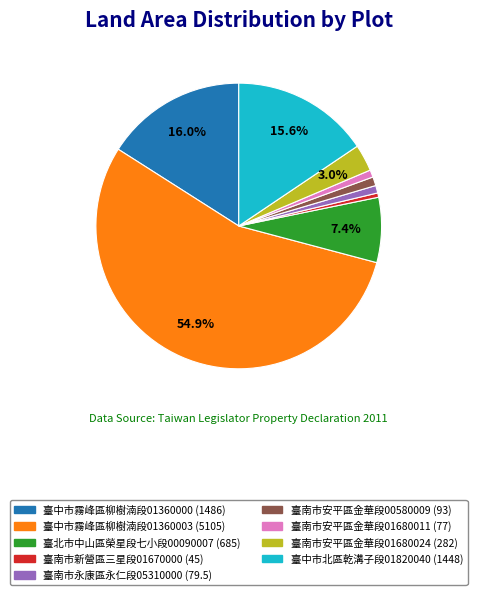

Which slice is the largest?

臺中市霧峰區柳樹湳段01360003 (5105)